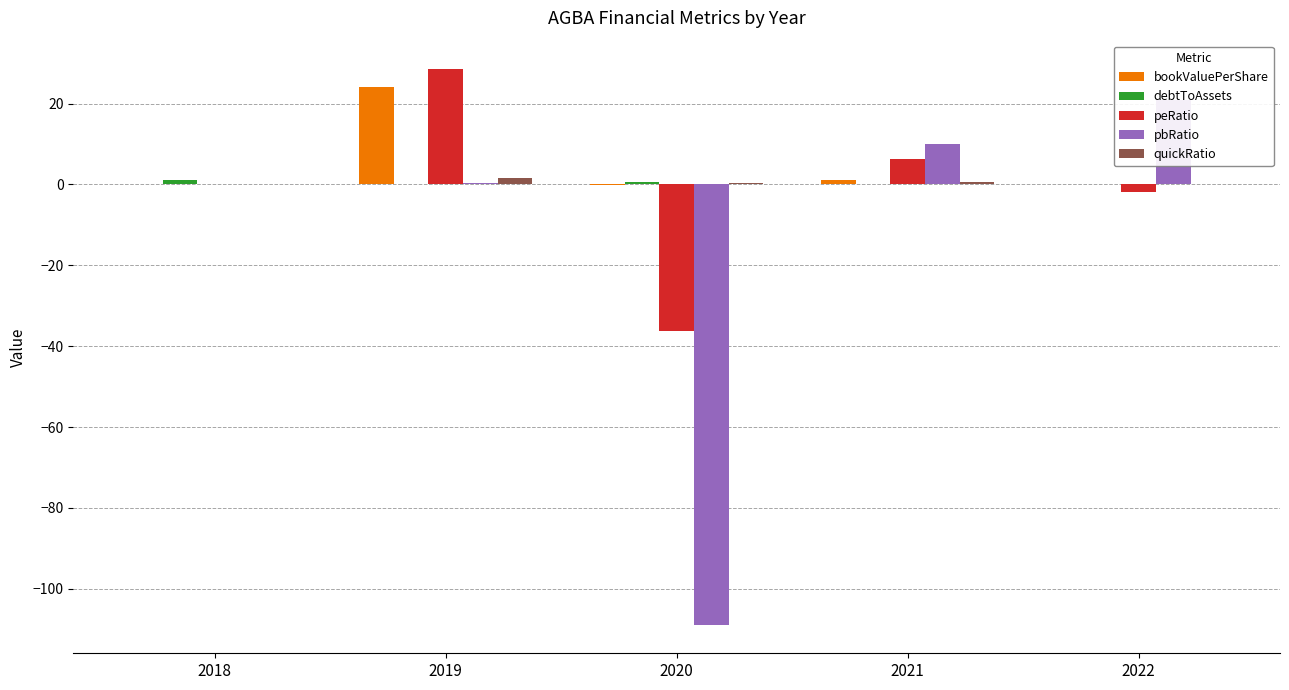

At which category is the sum across all series the highest?

2019